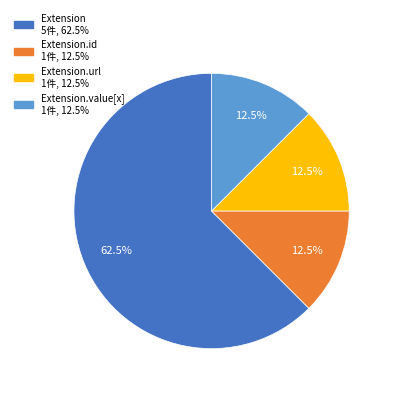

Does any single category account for the majority?

Yes